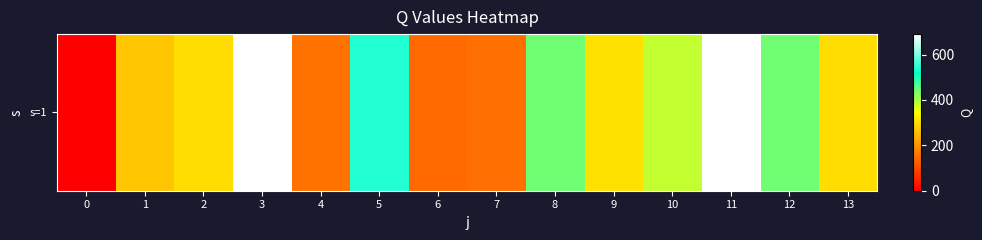

List the labels in order of value, largest first.

3, 11, 5, 8, 12, 10, 9, 2, 13, 1, 4, 7, 6, 0